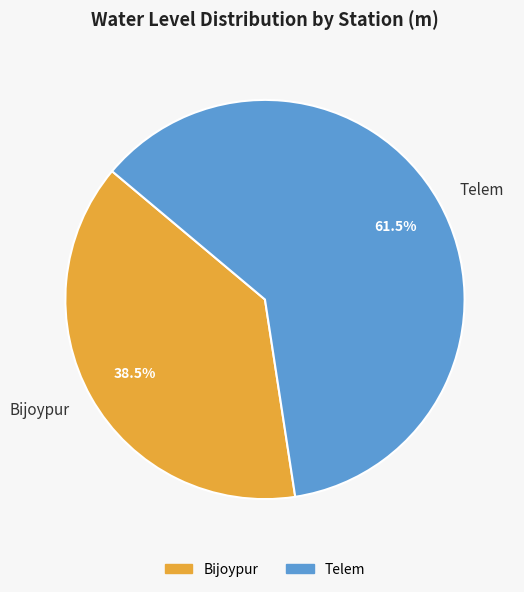

What percentage is NOT represented by Telem?

38.5%